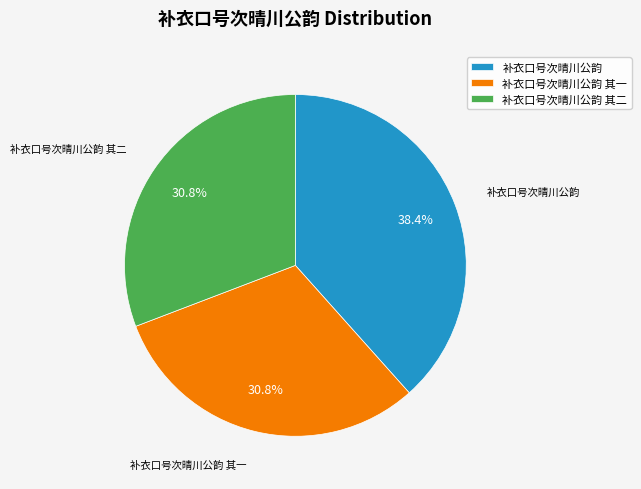

Is 补衣口号次晴川公韵 其二 the majority of the pie?

No